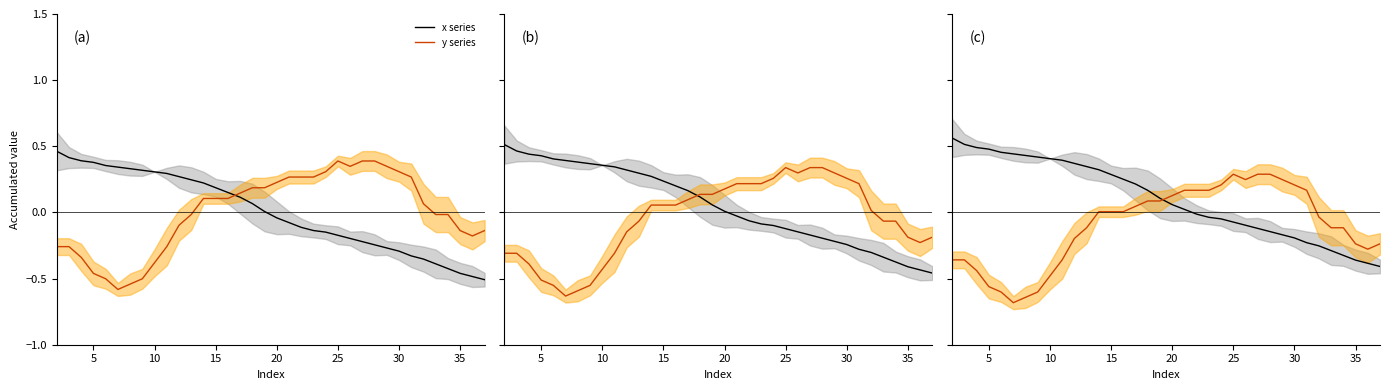

Is this an area chart (filled region under the line)?

No